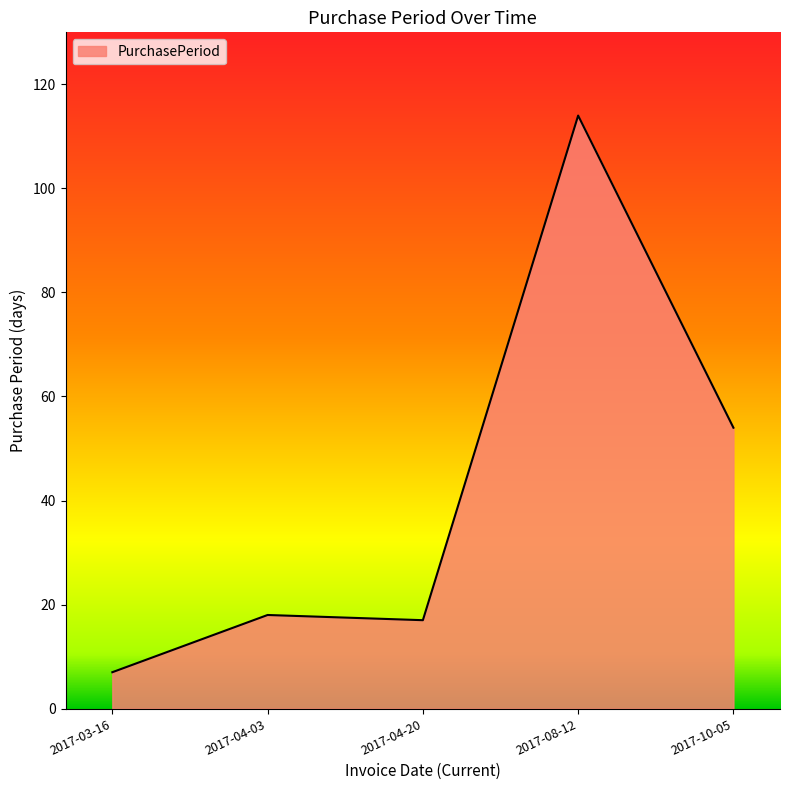

Reading left to right, list all the values displayed in this chart.

7	18	17	114	54